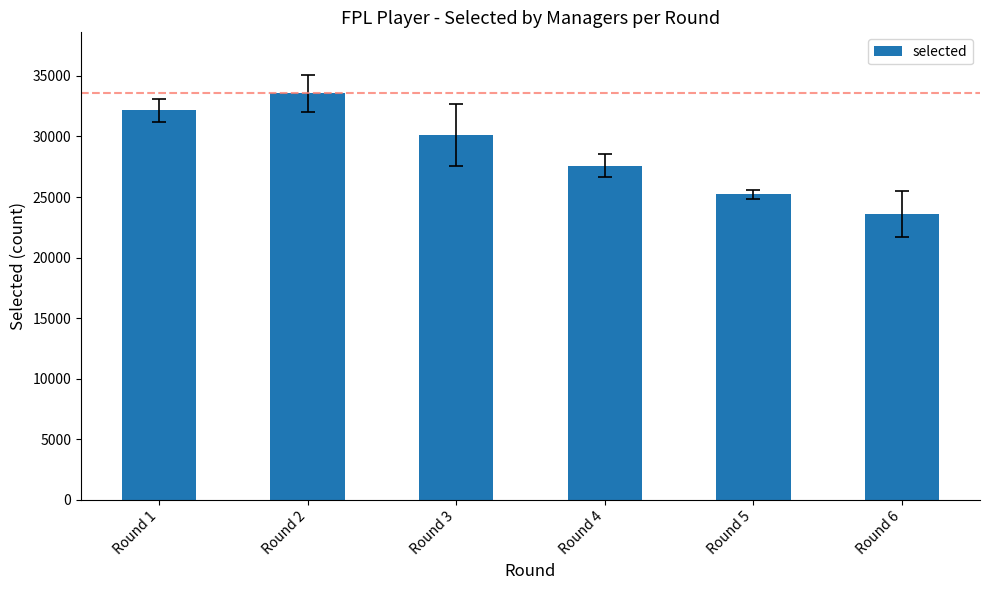

Rank the categories by value from lowest to highest.

Round 6, Round 5, Round 4, Round 3, Round 1, Round 2